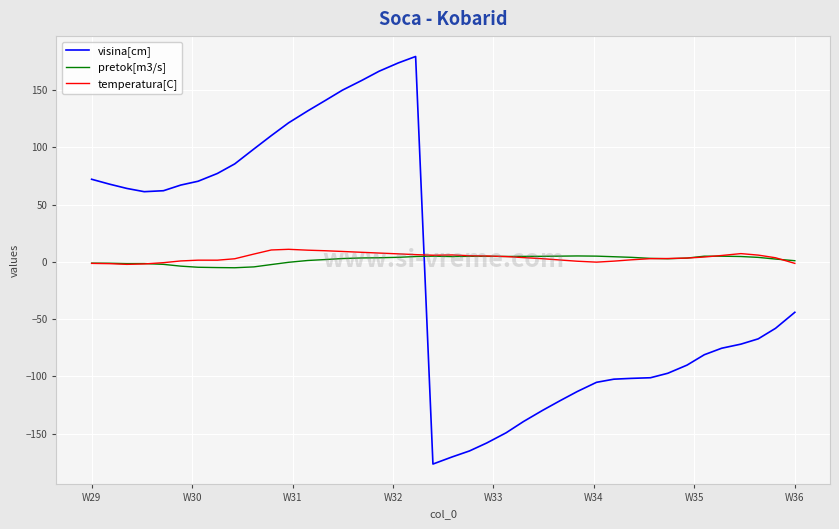

After their last crossing, which series has the higher values: visina[cm] or temperatura[C]?

temperatura[C]